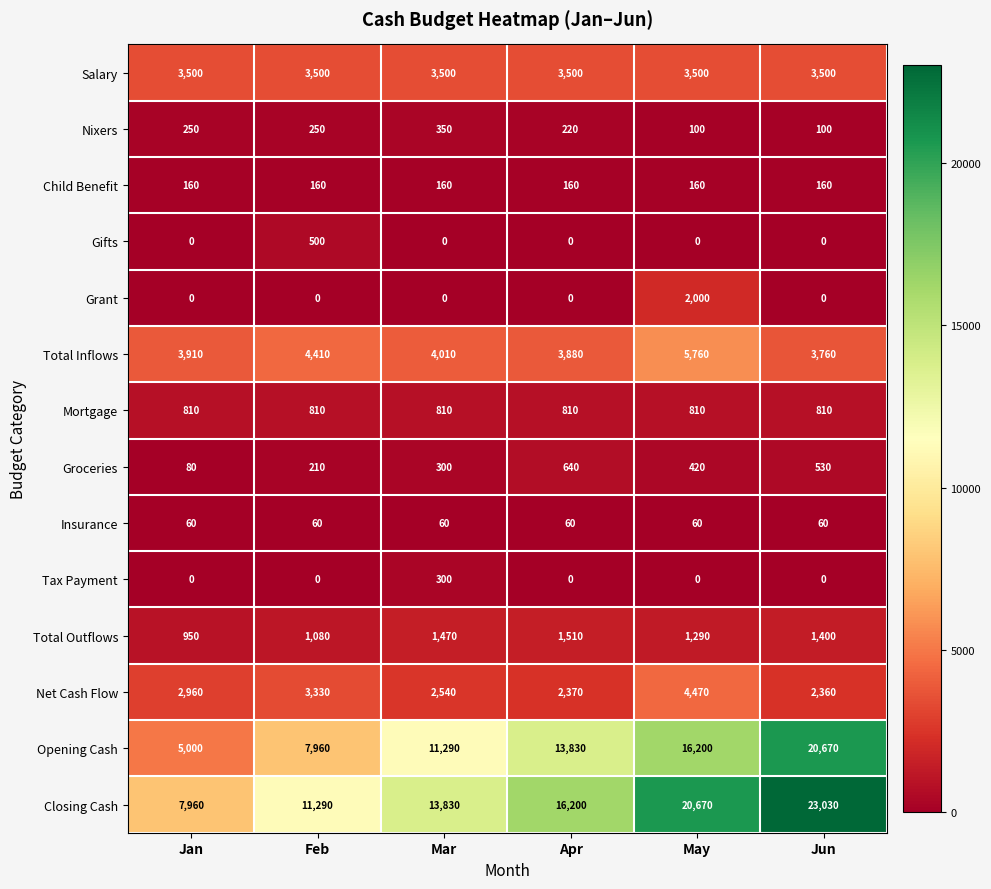

Count the number of data series in this chart.

14